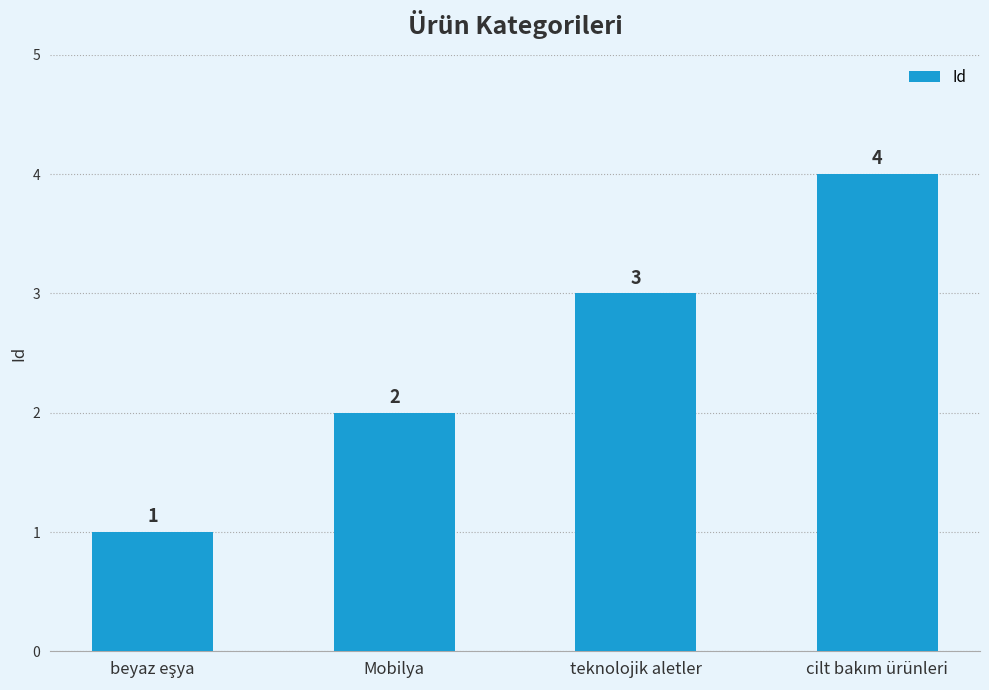

The value at Mobilya is 2. True or false?

True